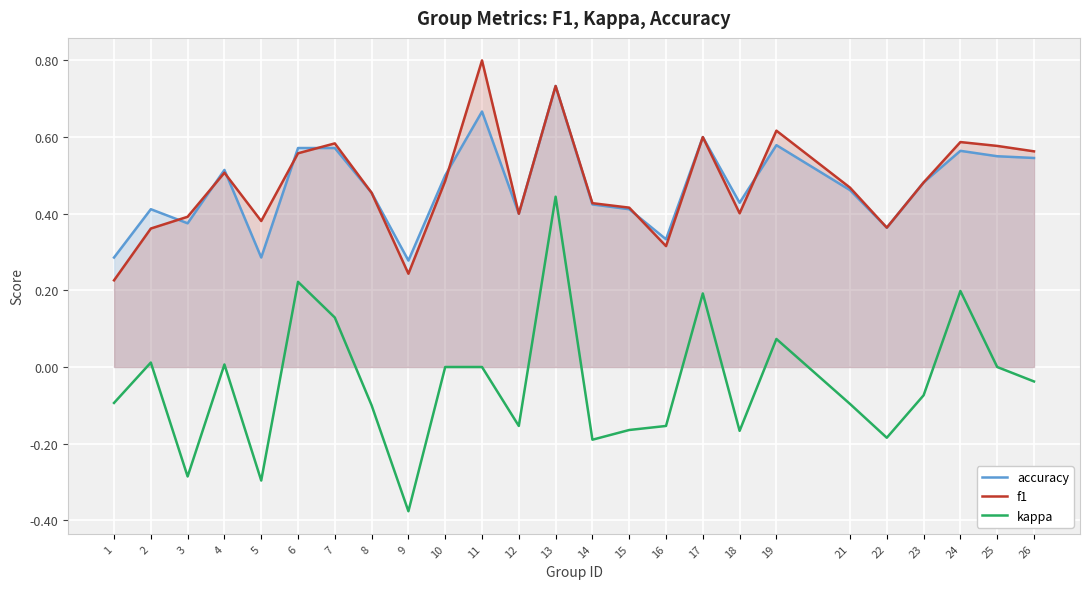

True or false: kappa and accuracy intersect in this chart.

False